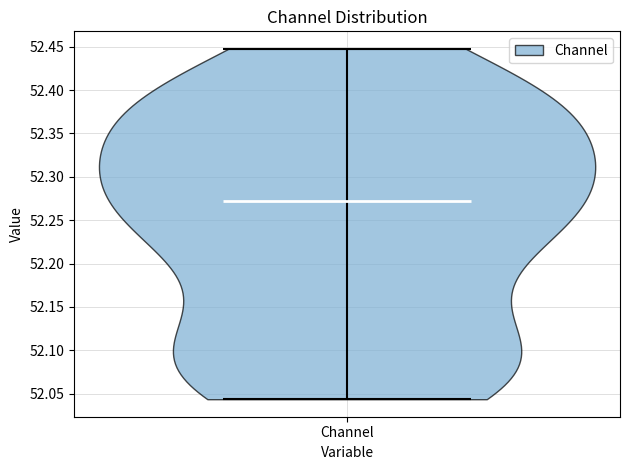

What is the highest point the violin for Channel reaches on the y-axis? The values are not printed on the chart, so give them approximately, as read against the axis.

52.445